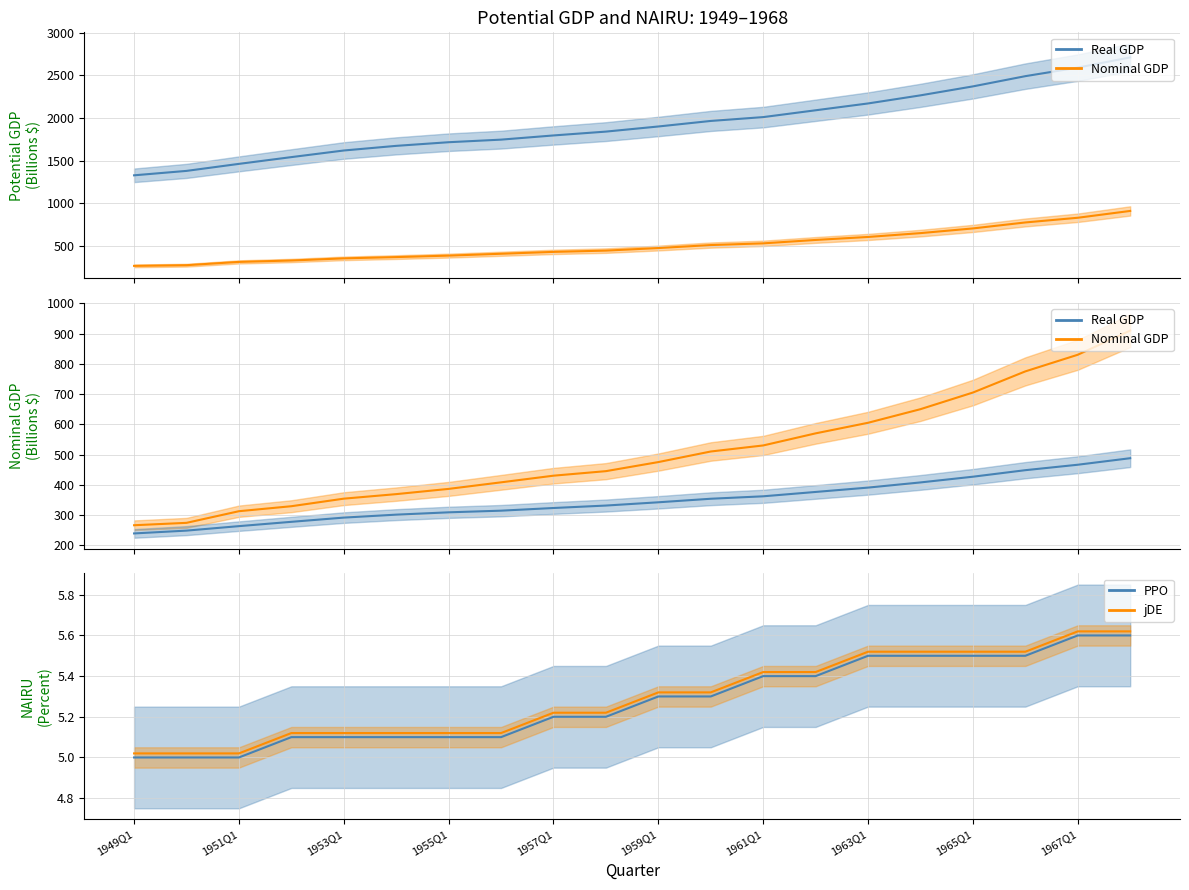

True or false: Real GDP (scaled) has more than 2 points higher than both neighbors.

False